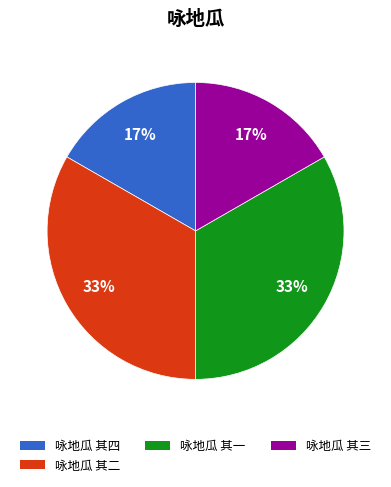

To the nearest percent, what is the average slice percentage?

25%